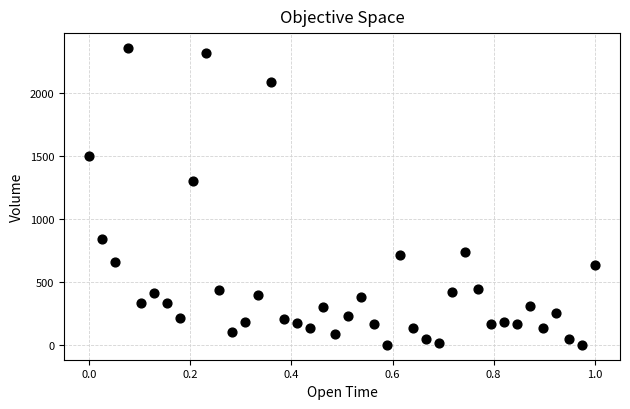

What is the range of X values (max minus min)?

1.0